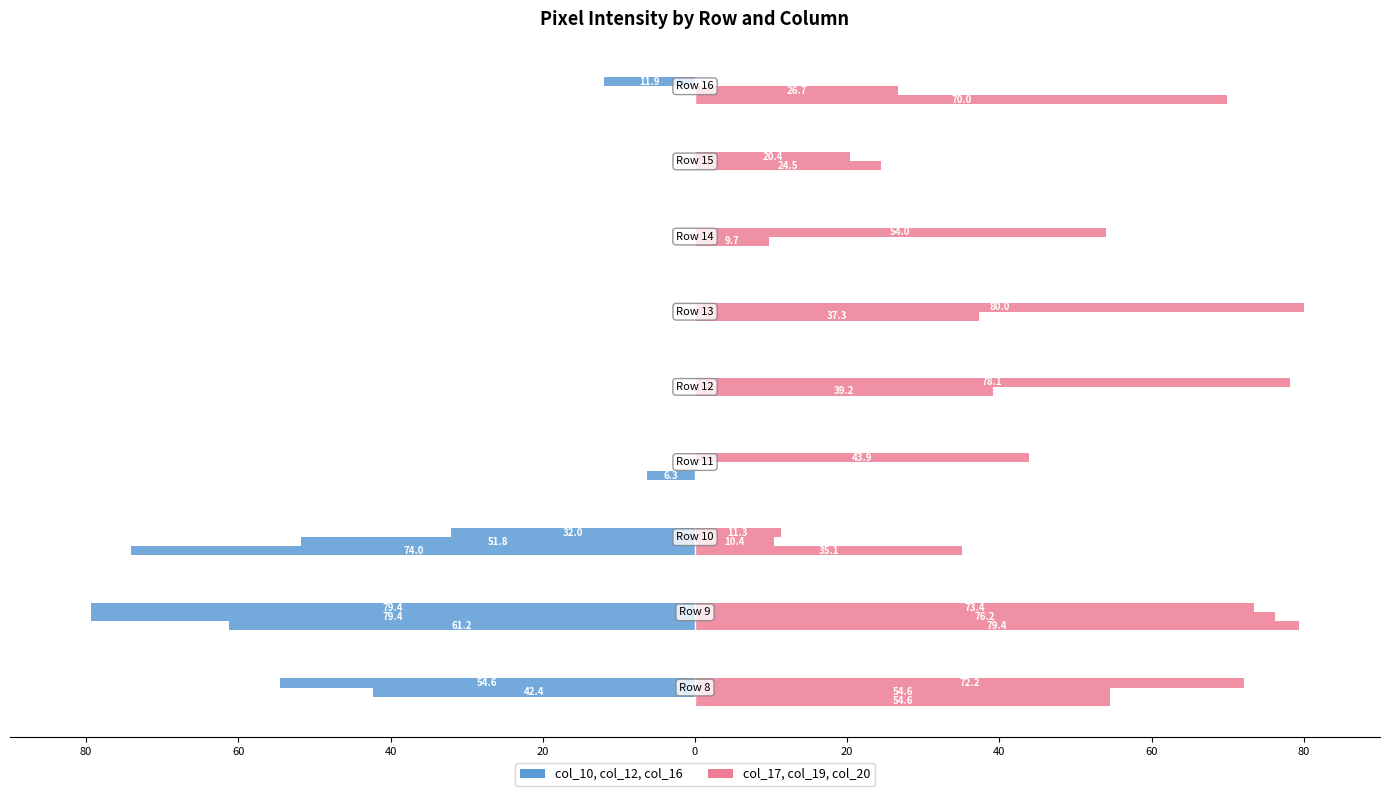

Reading right to left, what are all the values shown in this chart?

col_10: 60=0.0	40=0.0	20=0.0	0=0.0	20=0.0	40=-6.3	60=-74.0	80=-61.2	100=0.0
col_12: 60=0.0	40=0.0	20=0.0	0=0.0	20=0.0	40=0.0	60=-51.8	80=-79.4	100=-42.4
col_16: 60=-11.9	40=0.0	20=0.0	0=0.0	20=0.0	40=0.0	60=-32.0	80=-79.4	100=-54.6
col_17: 60=70.0	40=0.0	20=0.0	0=0.0	20=0.0	40=0.0	60=35.1	80=79.4	100=54.6
col_19: 60=26.7	40=24.5	20=9.7	0=37.3	20=39.2	40=0.0	60=10.4	80=76.2	100=54.6
col_20: 60=0.0	40=20.4	20=54.0	0=80.0	20=78.1	40=43.9	60=11.3	80=73.4	100=72.2